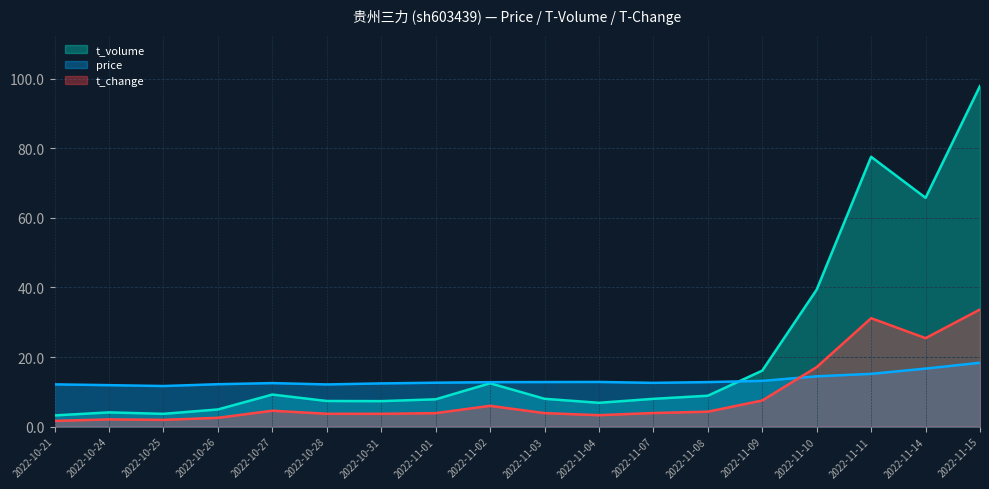

What is the label of the 11th point from the left?

2022-11-04